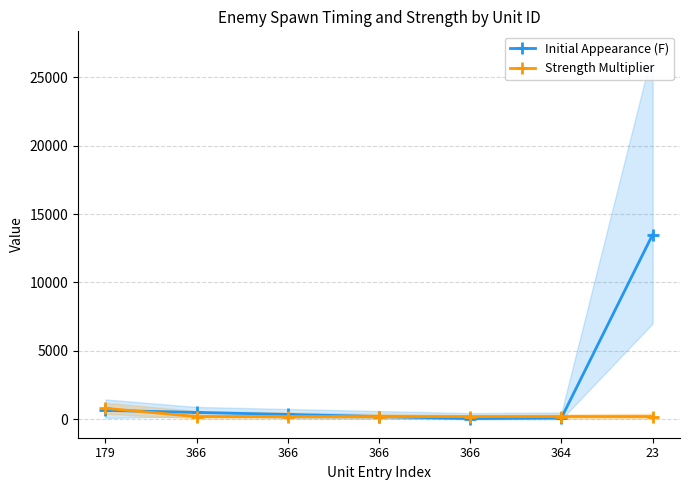

Rank the series at 364 from highest to lowest value.

Strength Multiplier, Initial Appearance (F)